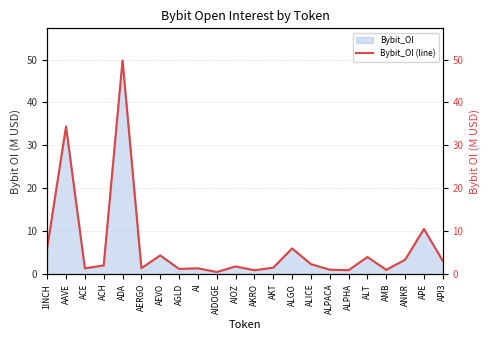

What is the change in value from 1INCH to API3?

-3.0